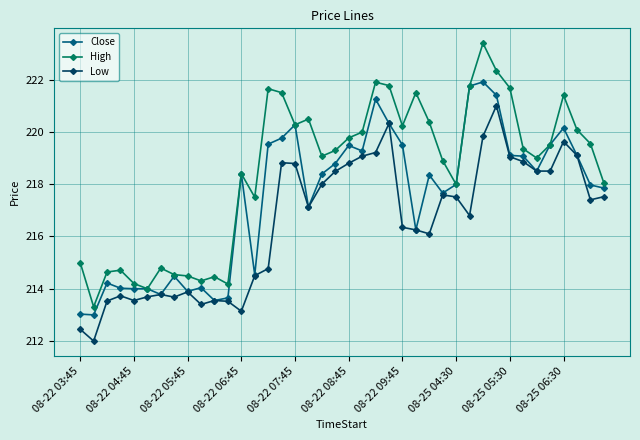

List the series in order of their overall mean, lowest first.

Low, Close, High